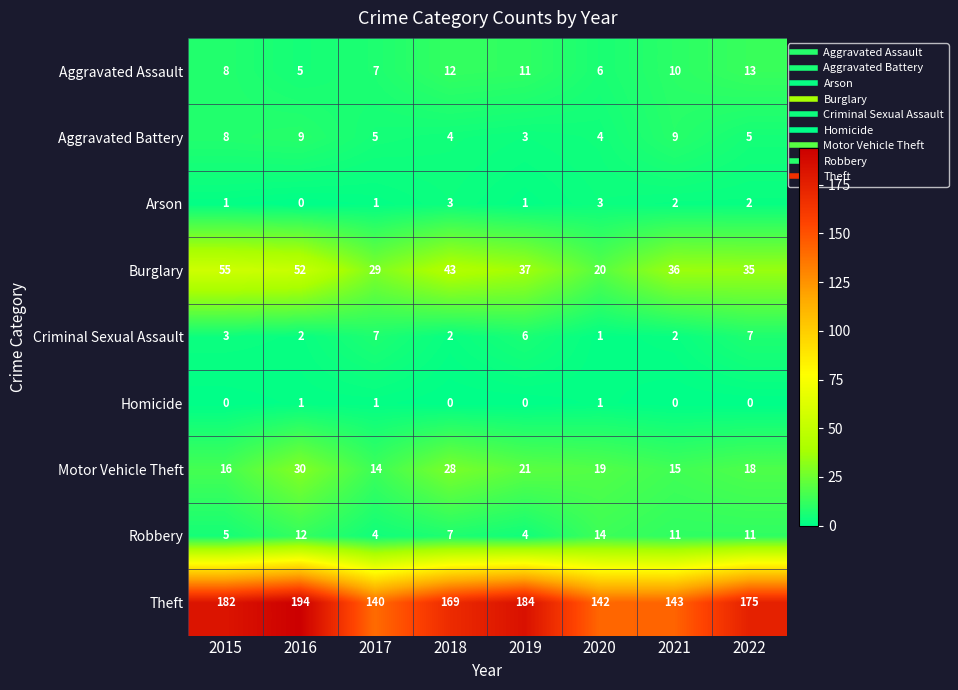

Is it true that Theft equals 182 at 2015?

True